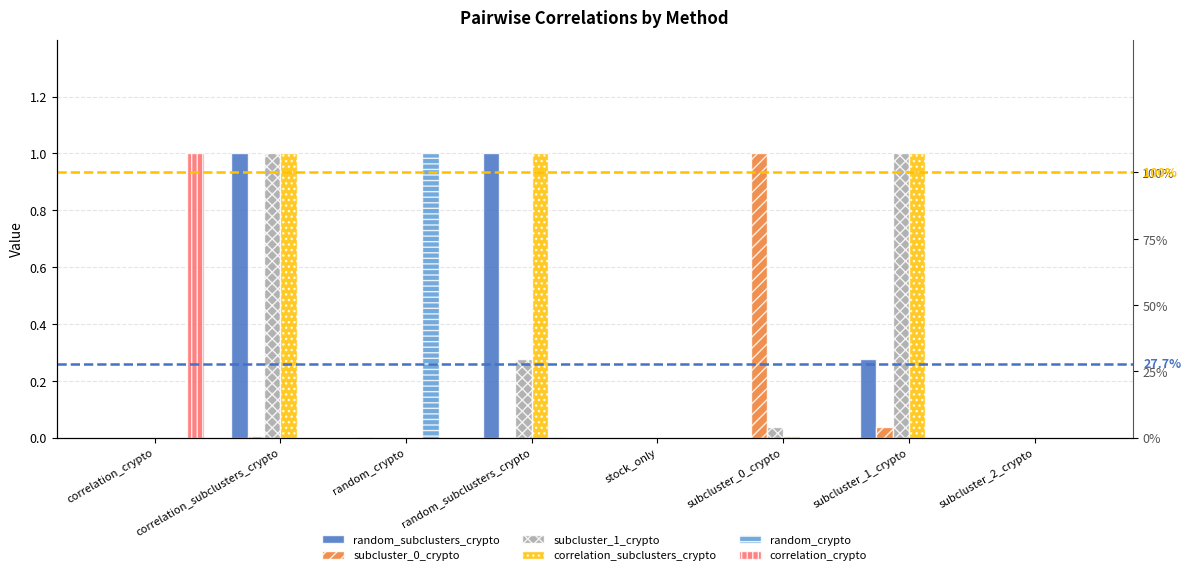

What is the difference between the maximum and minimum values in the subcluster_0_crypto series?

1.0